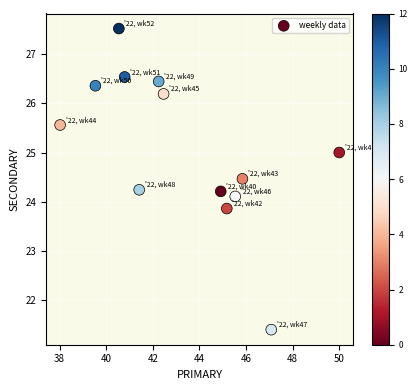

What is the range of X values (max minus min)?

12.0